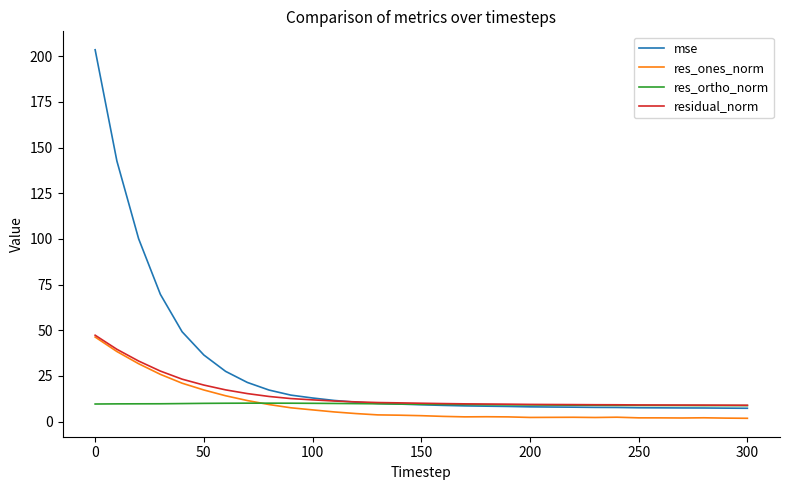

How many categories are shown in the chart?

31